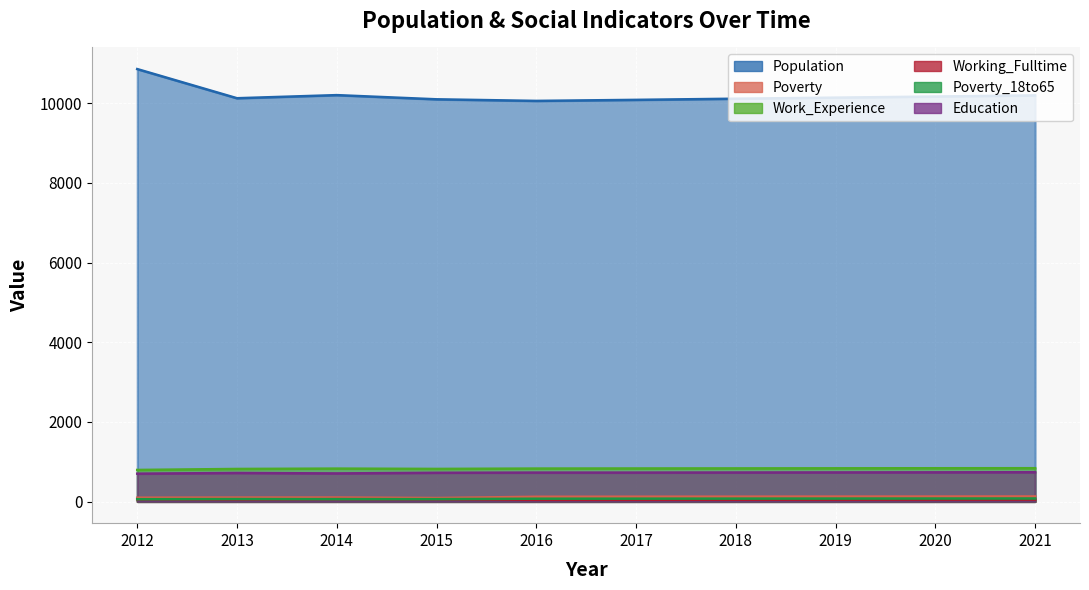

Which series has the widest spread of values?

Population